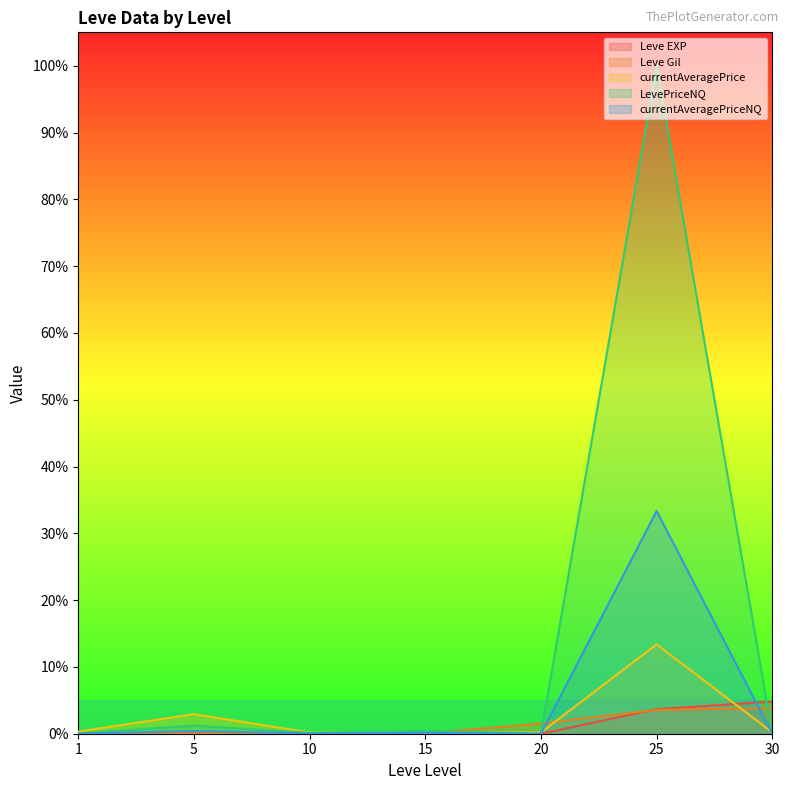

After their last crossing, which series has the higher values: Leve EXP or currentAveragePrice?

Leve EXP